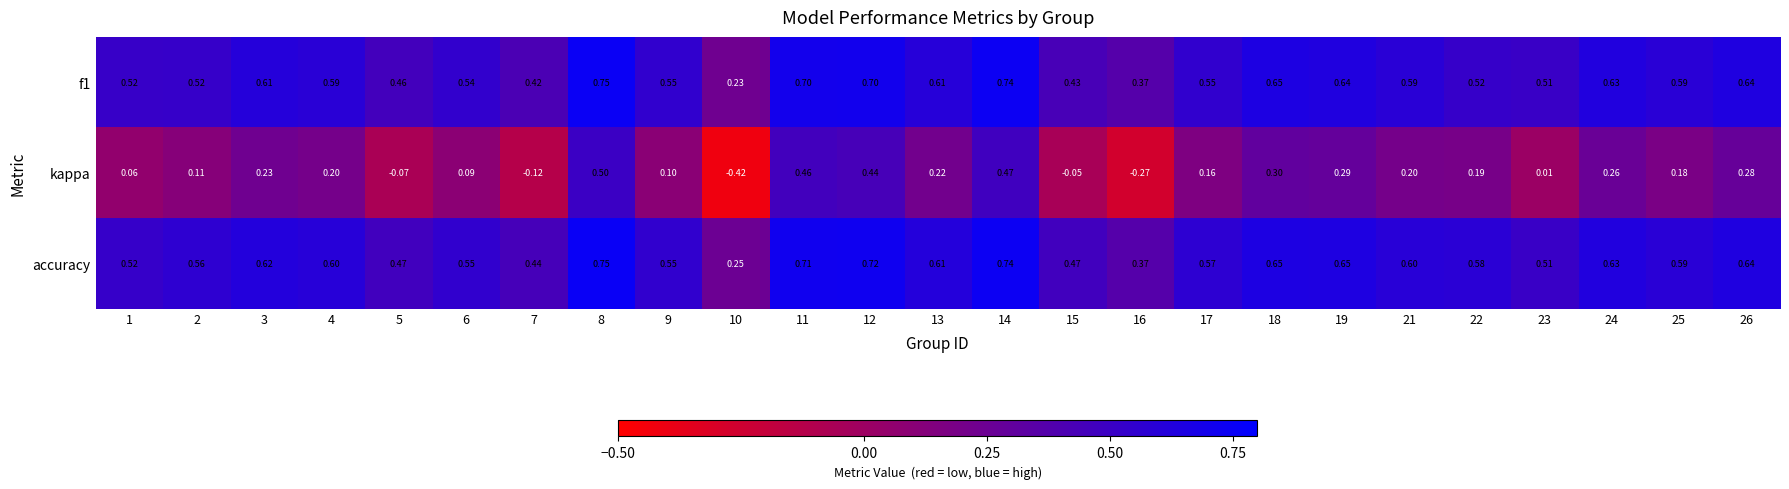

Is the value of accuracy at 26 greater than the value of kappa at 25?

Yes